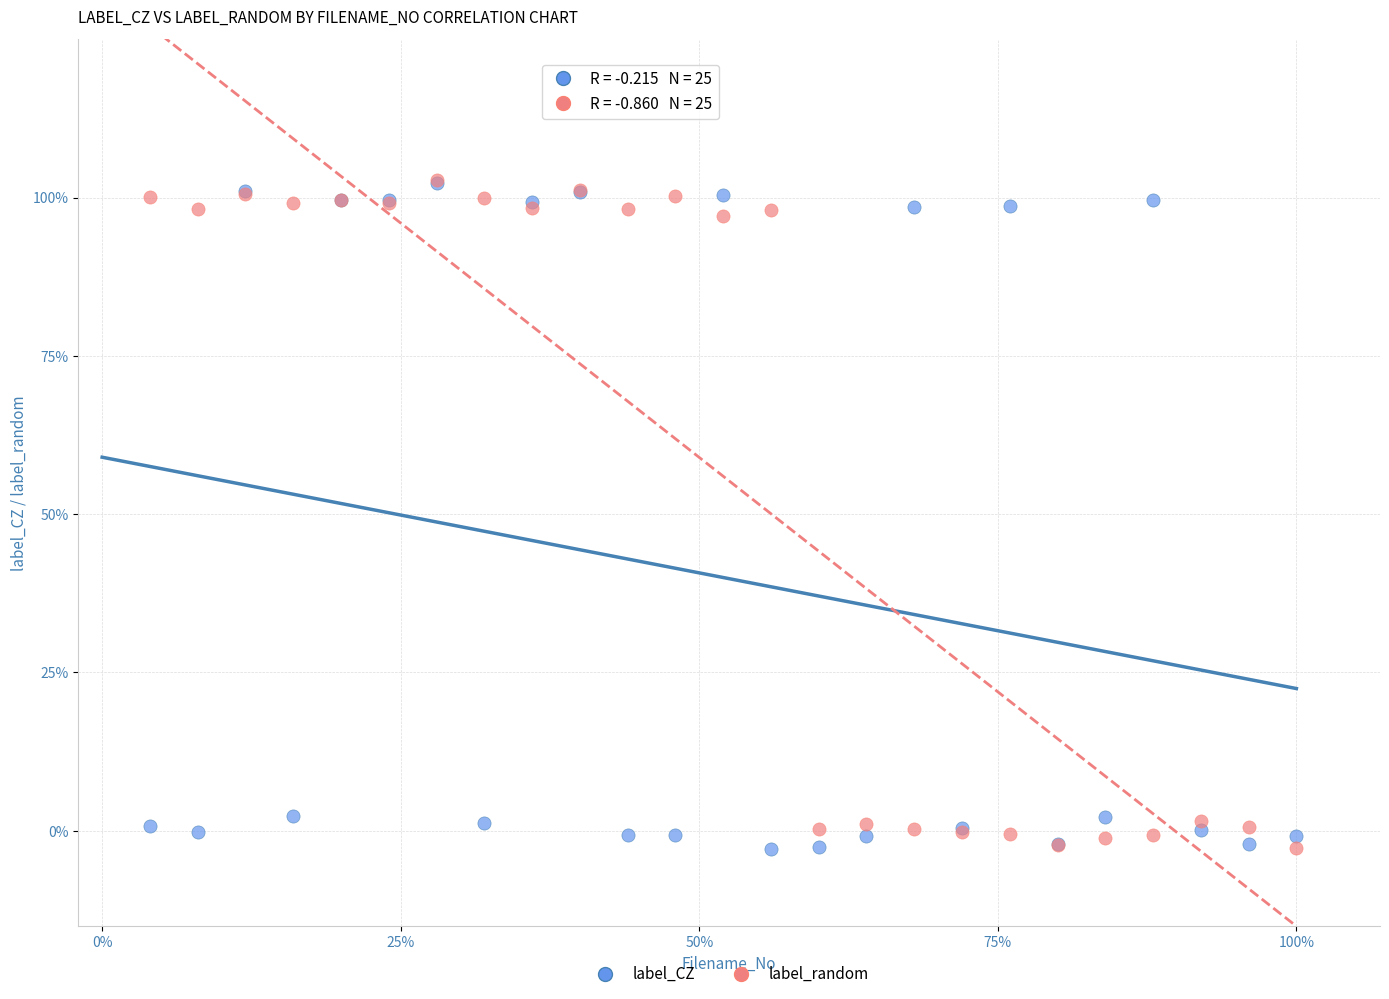

What are all the series names shown in the legend?

label_CZ, label_random